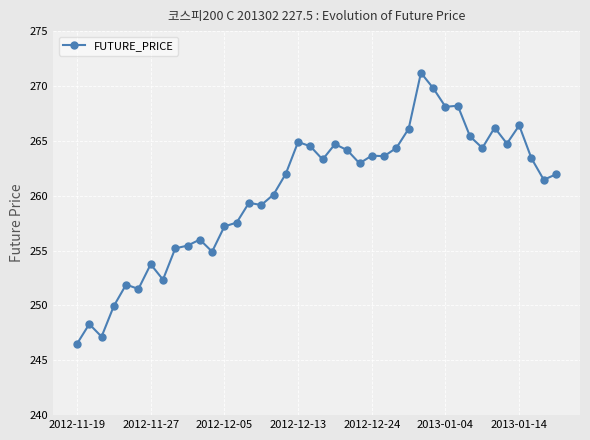

What is the average value?

260.3